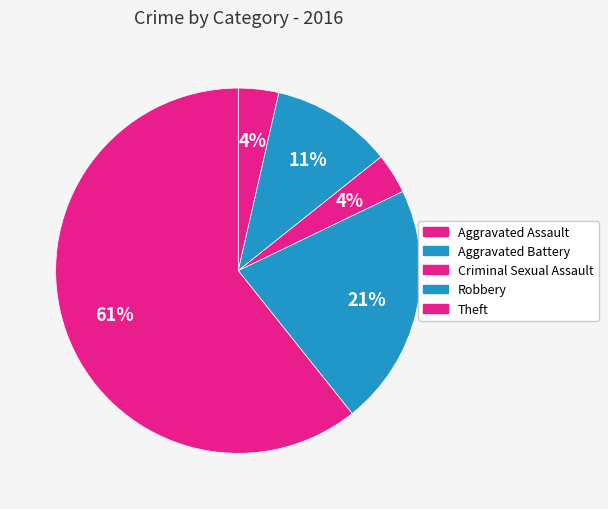

What is the largest slice in the pie chart?

Theft